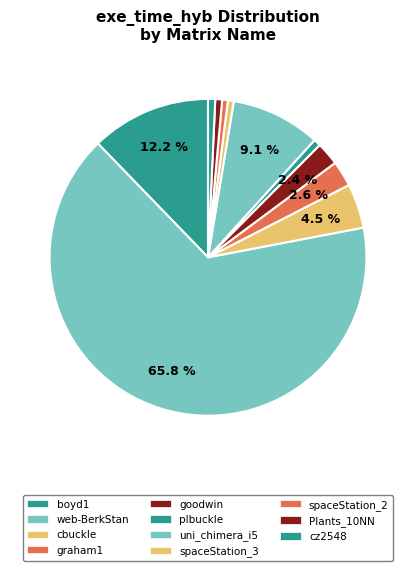

Rank the categories by value from lowest to highest.

spaceStation_2, spaceStation_3, Plants_10NN, plbuckle, cz2548, goodwin, graham1, cbuckle, uni_chimera_i5, boyd1, web-BerkStan